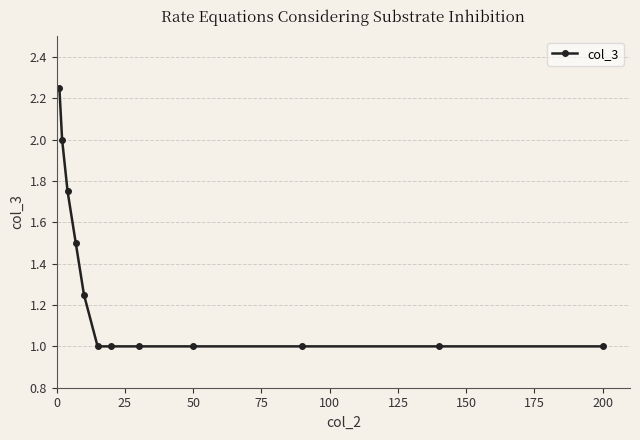

What is the sum of all values?

15.8